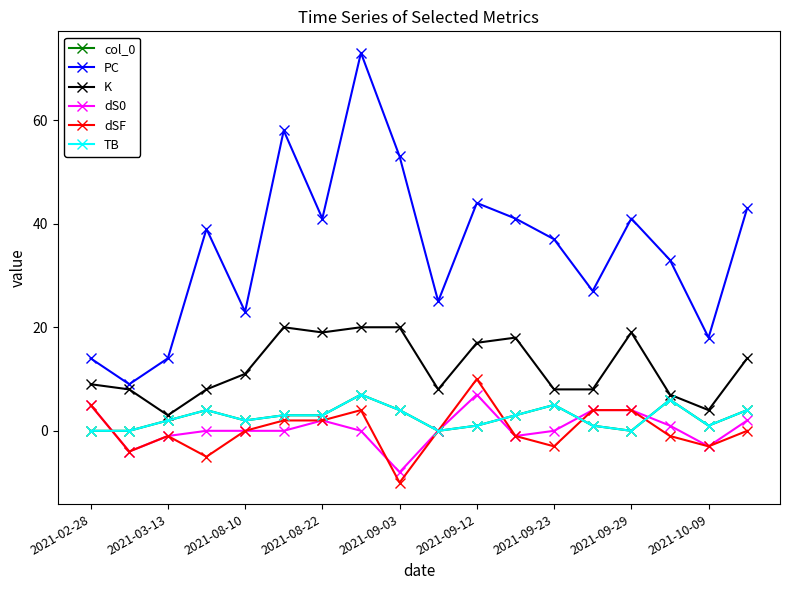

Does the chart have visible grid lines?

No